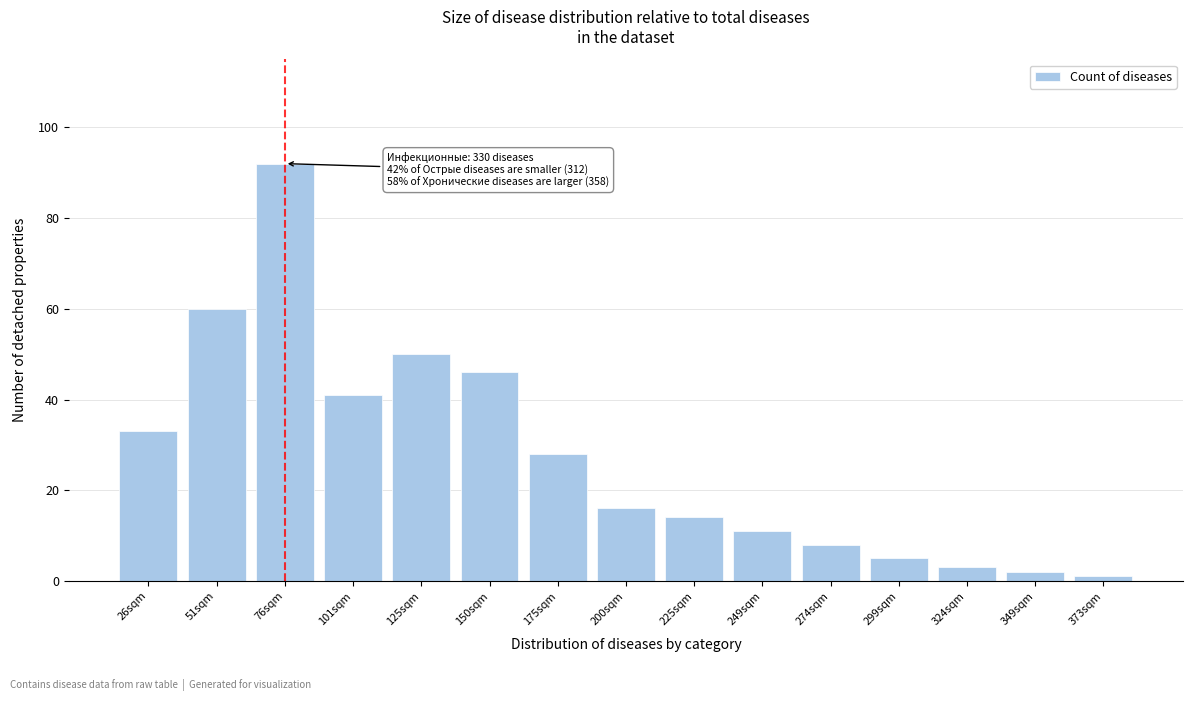

Reading right to left, extract all data points from this chart.

1	2	3	5	8	11	14	16	28	46	50	41	92	60	33